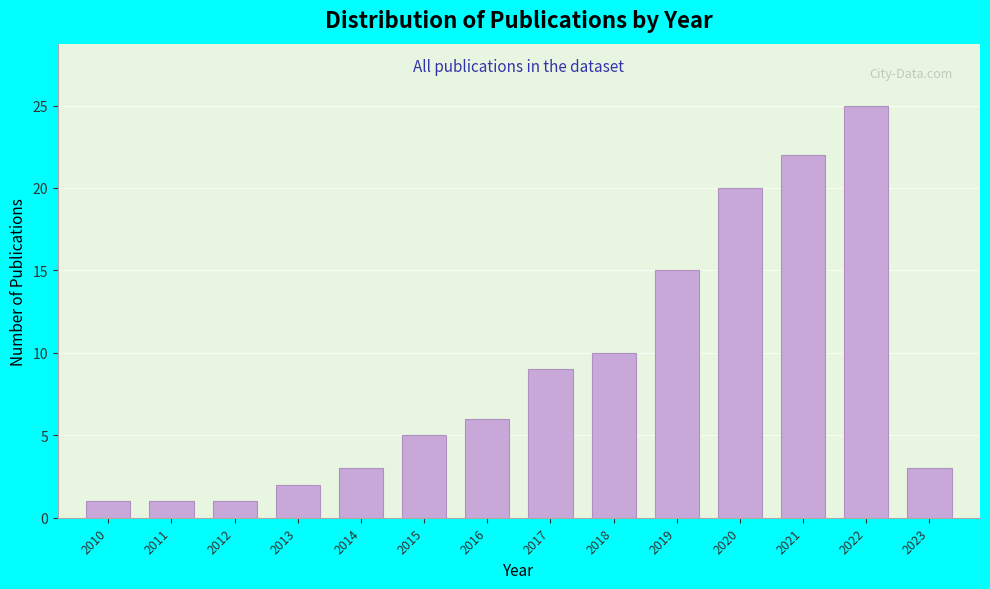

Reading right to left, list all the values displayed in this chart.

3	25	22	20	15	10	9	6	5	3	2	1	1	1